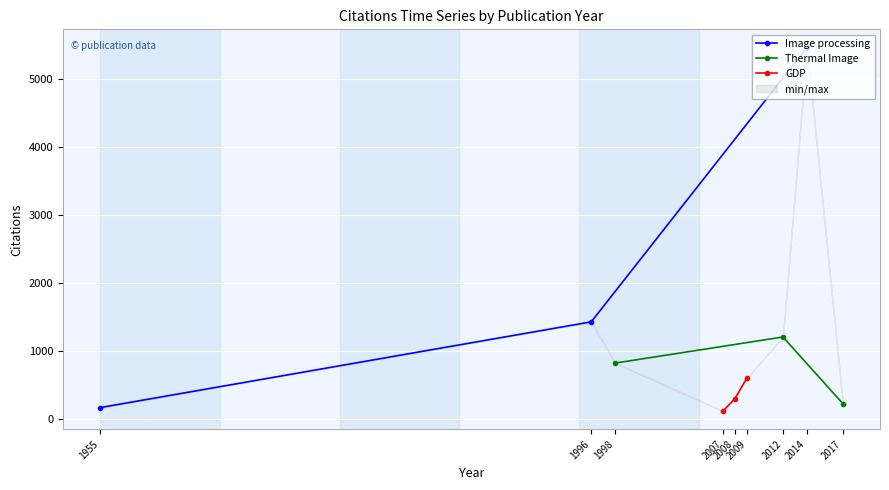

What is the lowest value of the Image processing series?

166